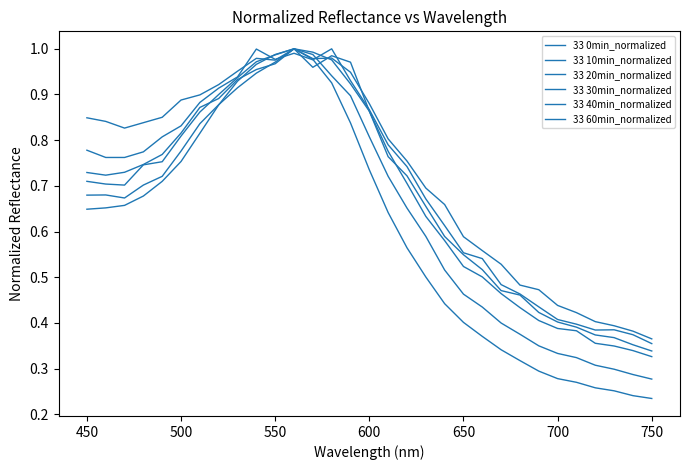

True or false: 33 20min_normalized has more than 2 points higher than both neighbors.

False